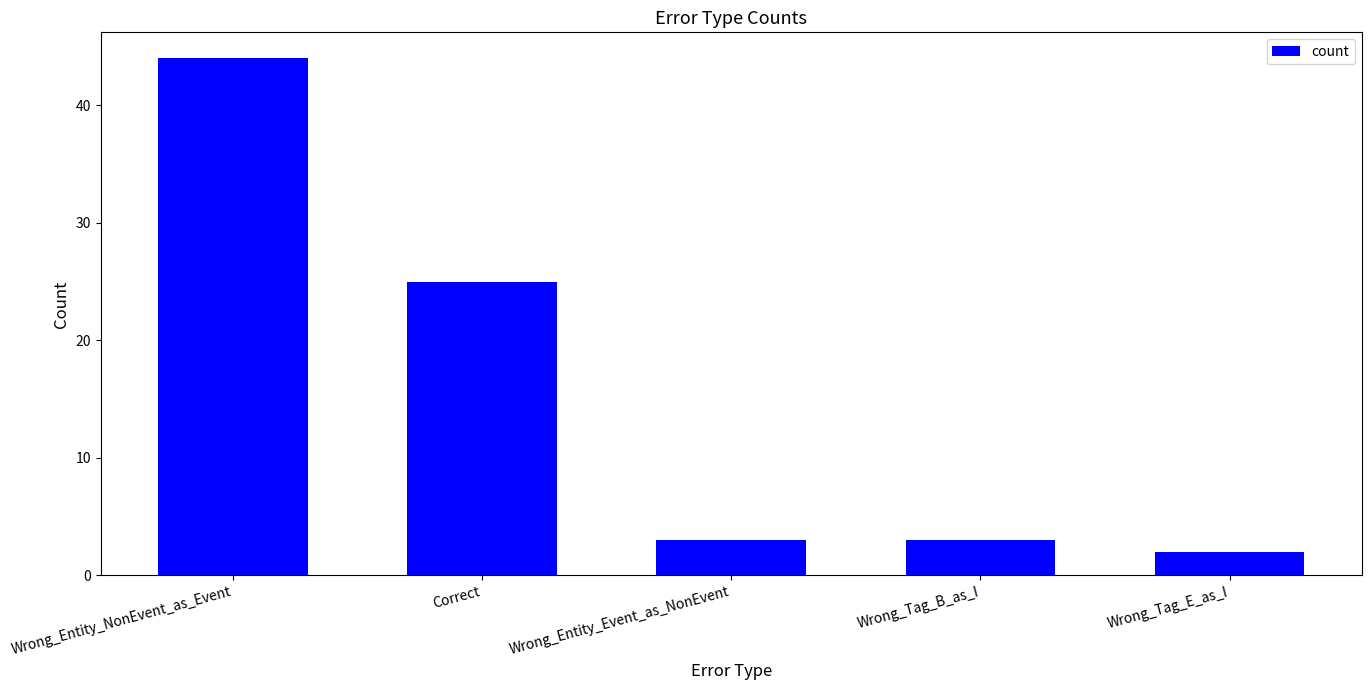

At which category does the chart reach its peak across all series?

Wrong_Entity_NonEvent_as_Event